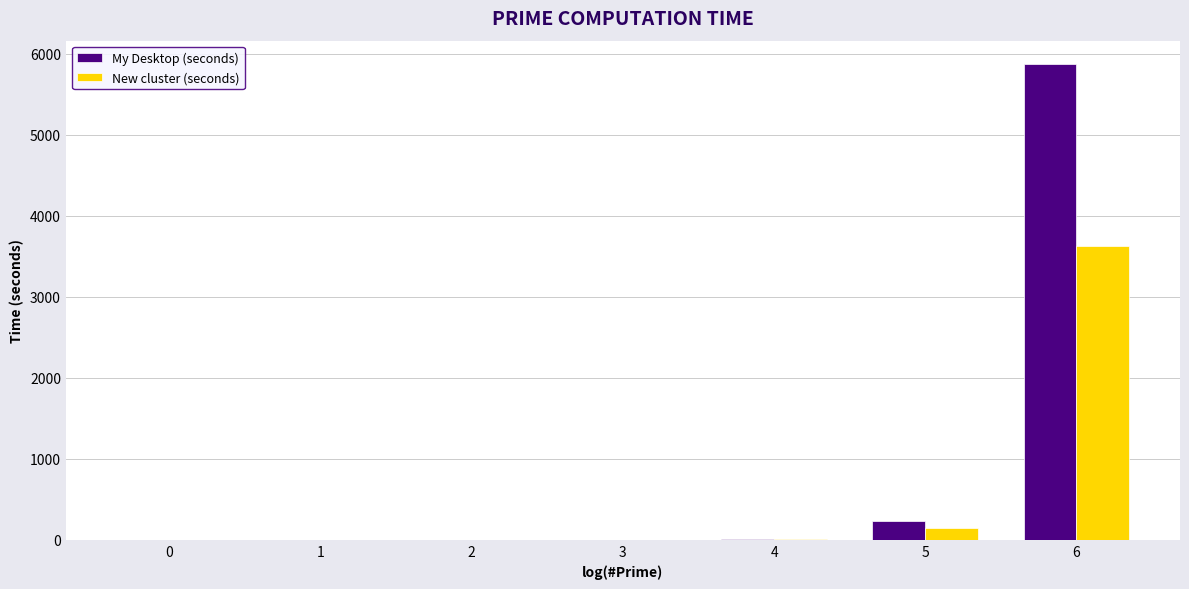

What is the difference between the New cluster (seconds) values at 2 and 6?

3632.5